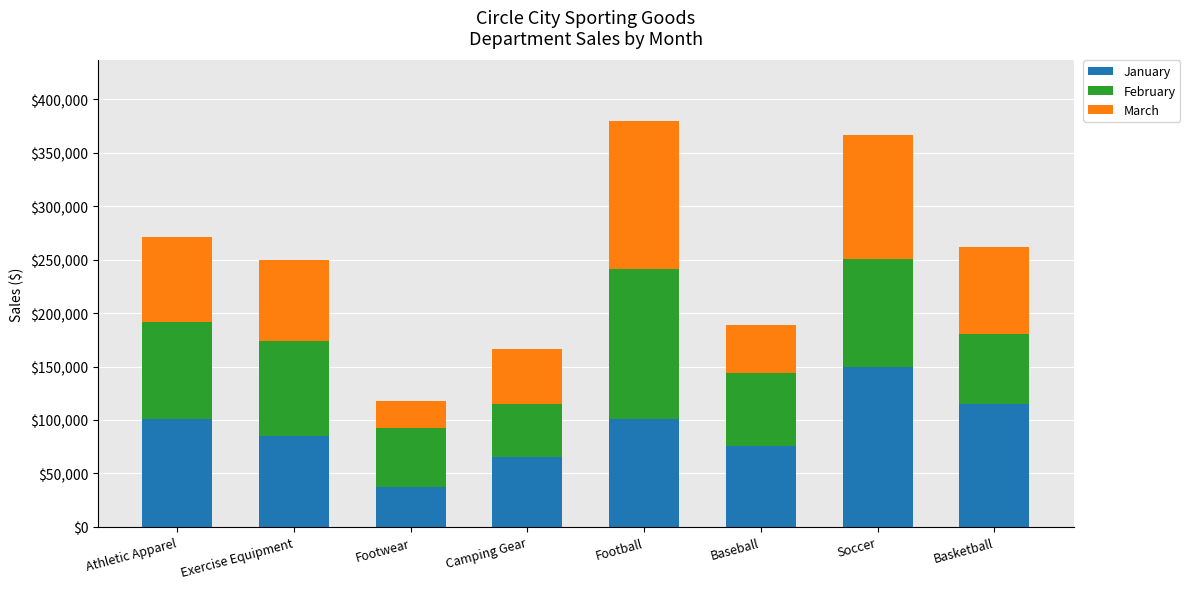

The value of January at Exercise Equipment is 118310.6. True or false?

False